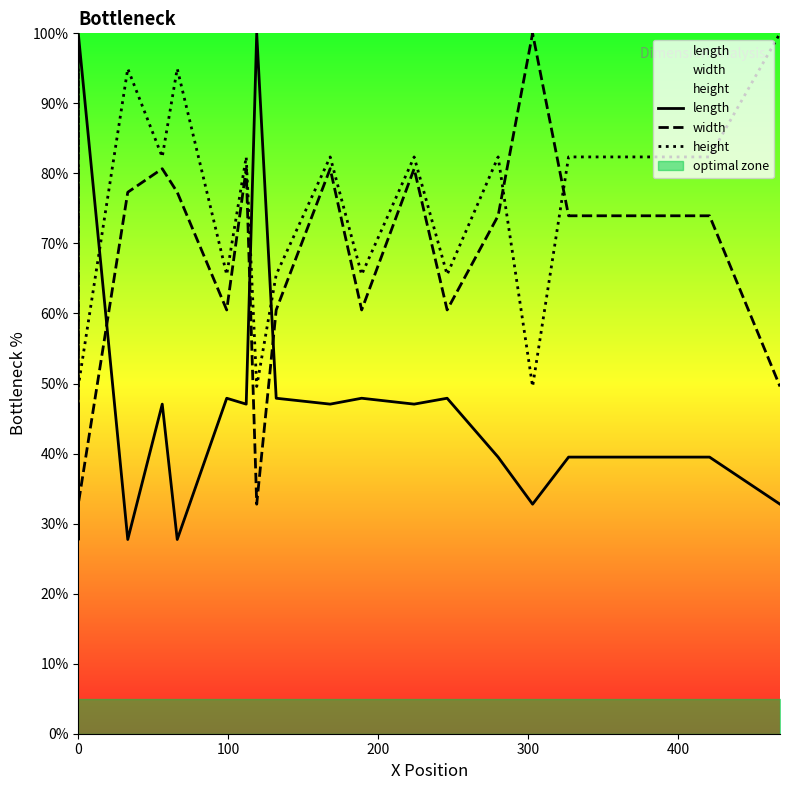

What is the minimum value for height?

49.6